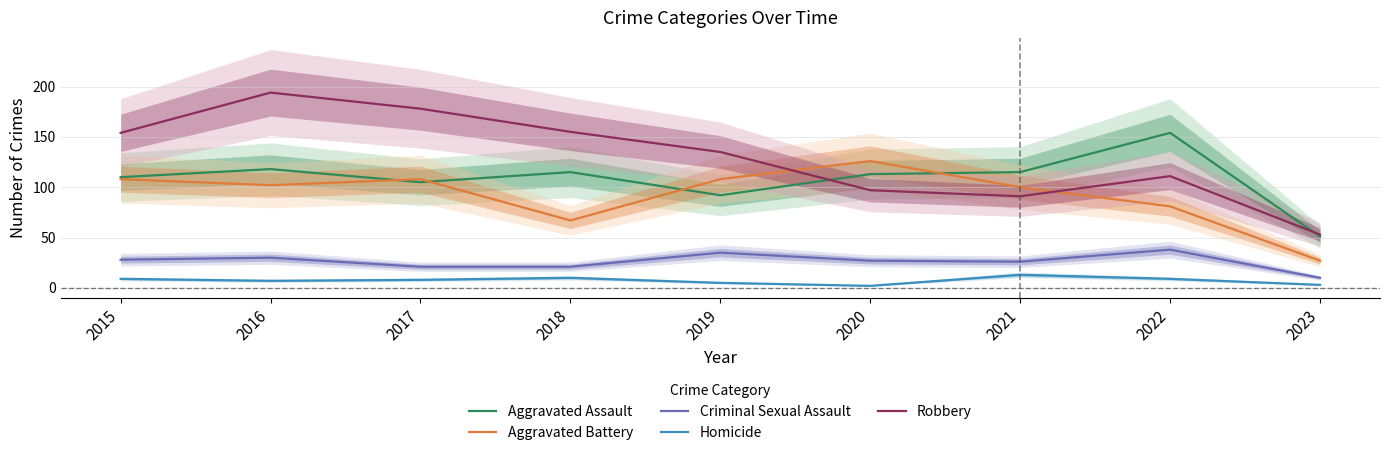

Where does the Robbery series first go above 135?

2015